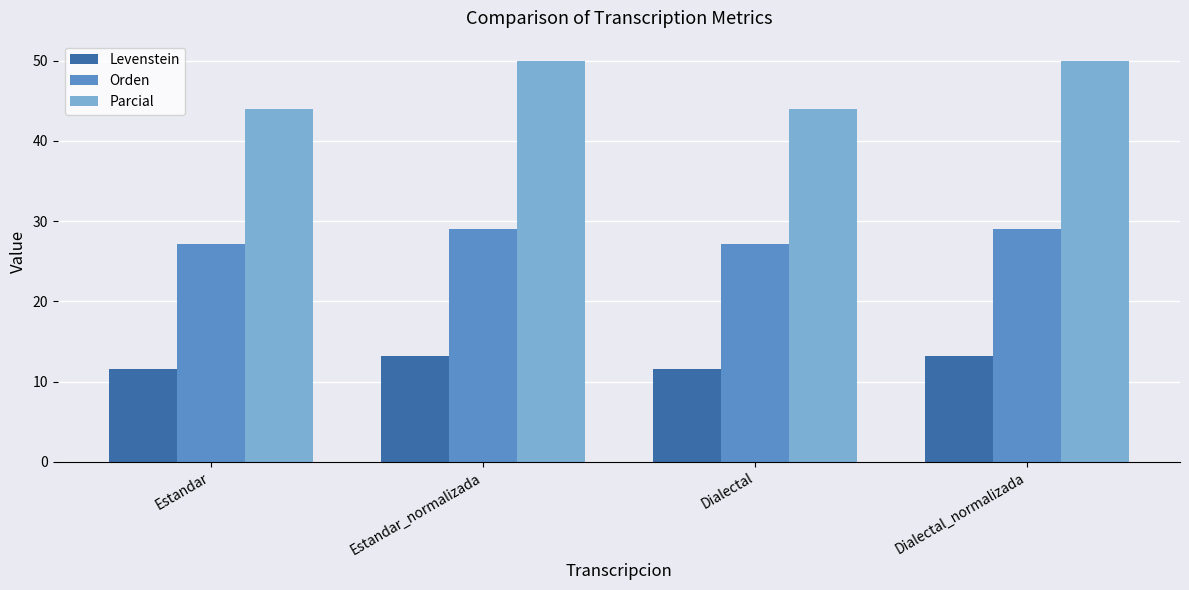

What is the average value of the Parcial series?

47.0